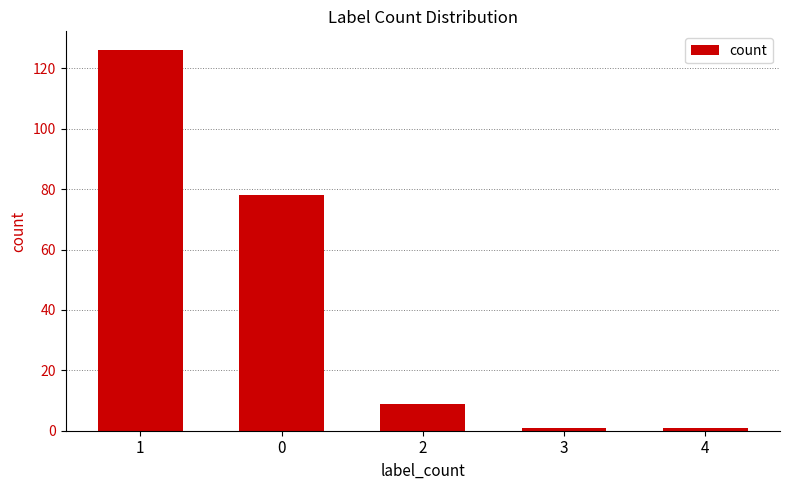

What is the difference between the maximum and minimum values?

125